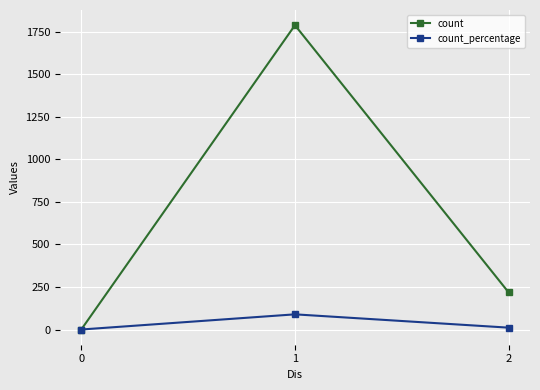

Between 0 and 2, which series saw the biggest shift?

count